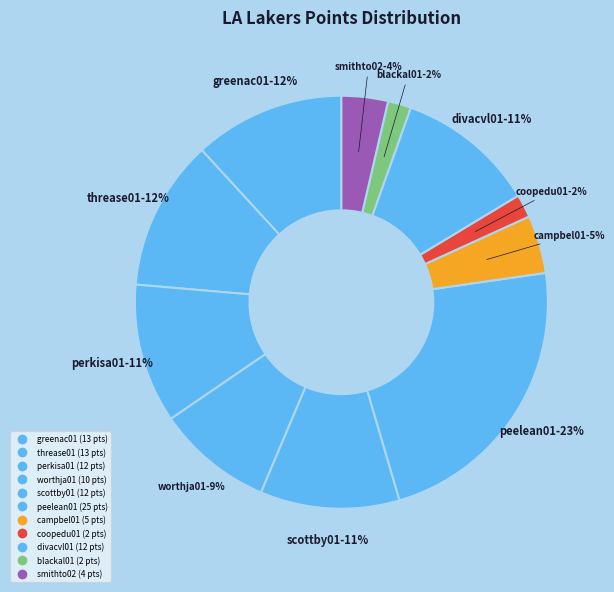

Which slice is the largest?

peelean01